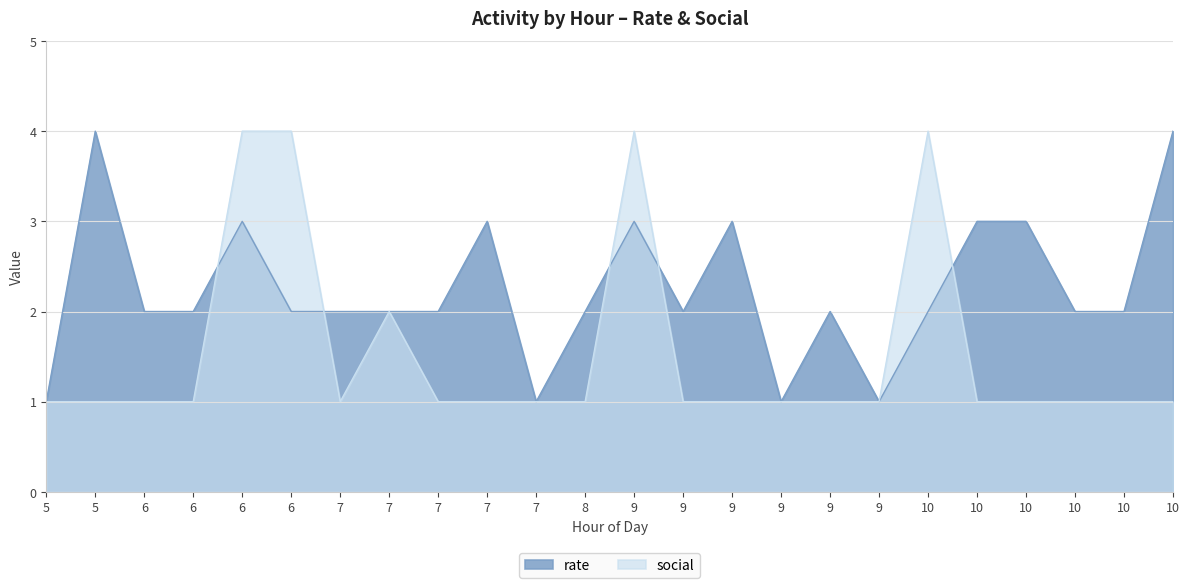

Reading left to right, list all the values displayed in this chart.

rate: 1	4	2	2	3	2	2	2	2	3	1	2	3	2	3	1	2	1	2	3	3	2	2	4
social: 1	1	1	1	4	4	1	2	1	1	1	1	4	1	1	1	1	1	4	1	1	1	1	1